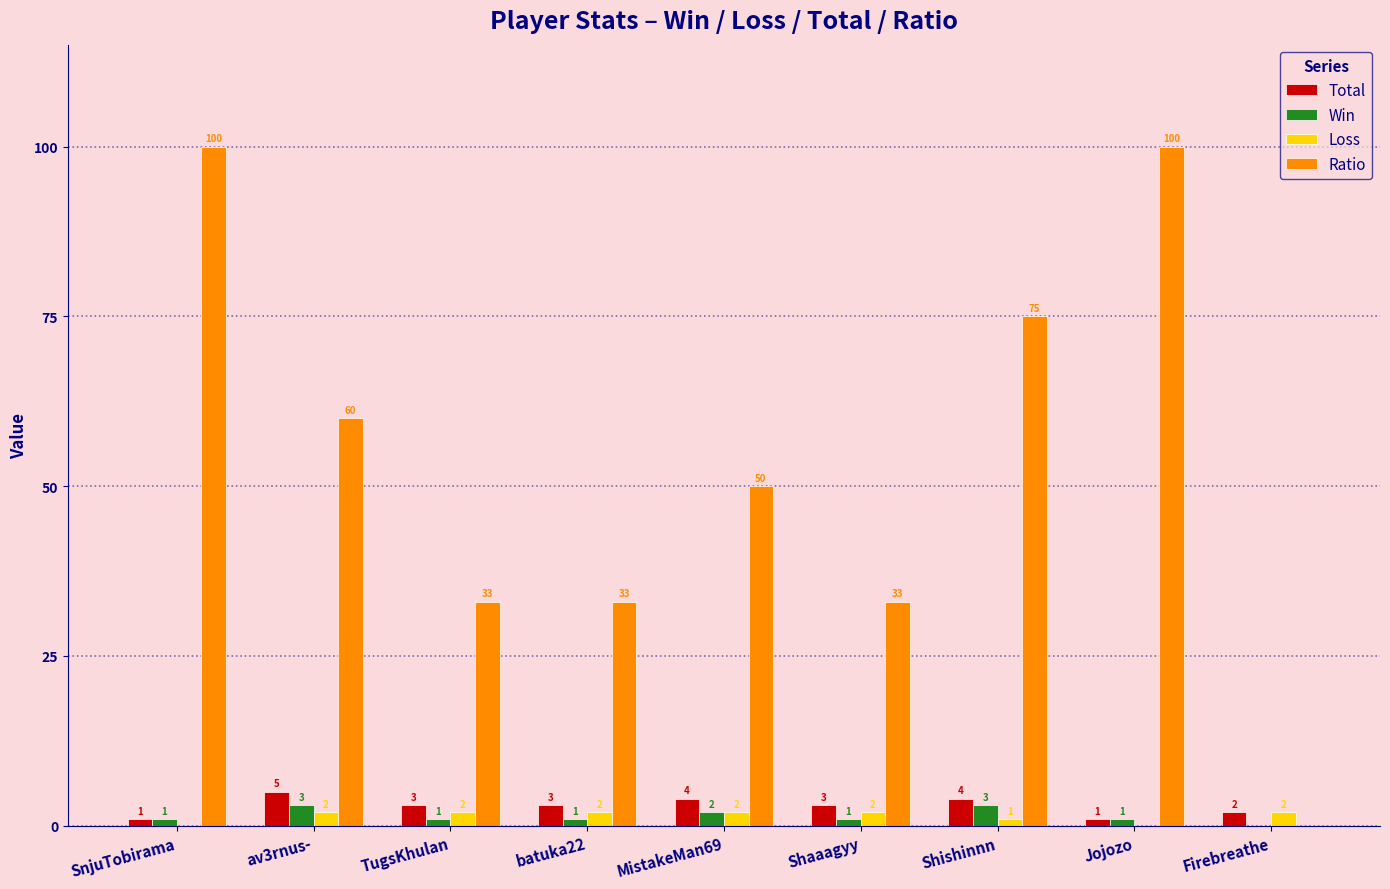

What is the maximum value shown in the chart?

100